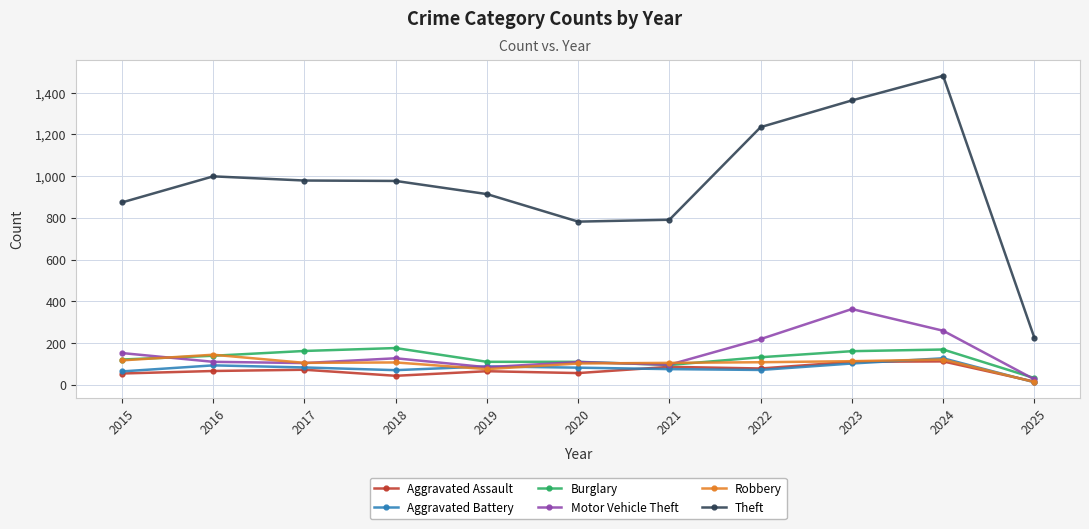

What is the difference between the highest and lowest values at 2015?

820